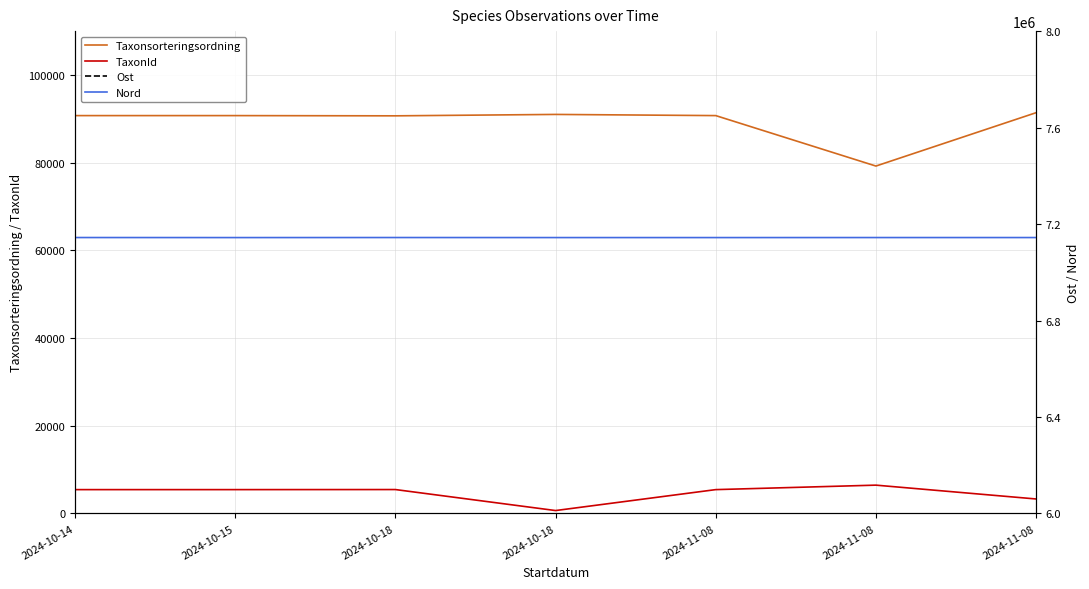

Reading left to right, extract all data points from this chart.

Taxonsorteringsordning: 2024-10-14=90731	2024-10-15=90731	2024-10-18=90678	2024-10-18=90999	2024-11-08=90731	2024-11-08=79225	2024-11-08=91396
TaxonId: 2024-10-14=5432	2024-10-15=5432	2024-10-18=5447	2024-10-18=658	2024-11-08=5432	2024-11-08=6453	2024-11-08=3298
Ost: 2024-10-14=675254	2024-10-15=675101	2024-10-18=675240	2024-10-18=675118	2024-11-08=675102	2024-11-08=675148	2024-11-08=675160
Nord: 2024-10-14=7144060	2024-10-15=7143875	2024-10-18=7144063	2024-10-18=7143900	2024-11-08=7143880	2024-11-08=7143990	2024-11-08=7143980